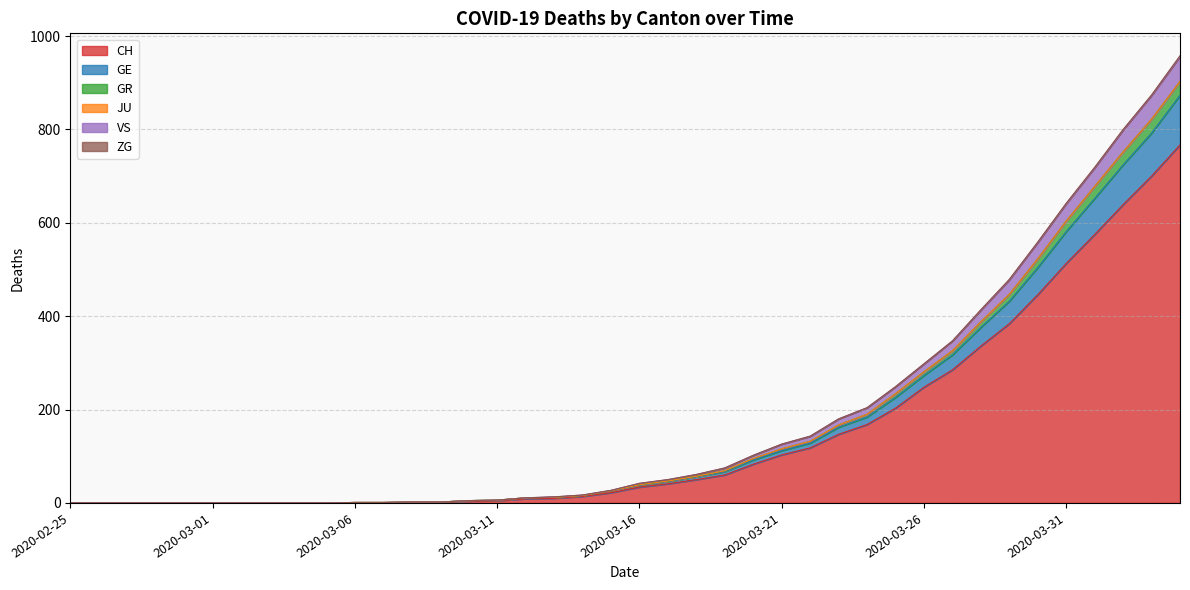

True or false: GE and CH intersect in this chart.

False